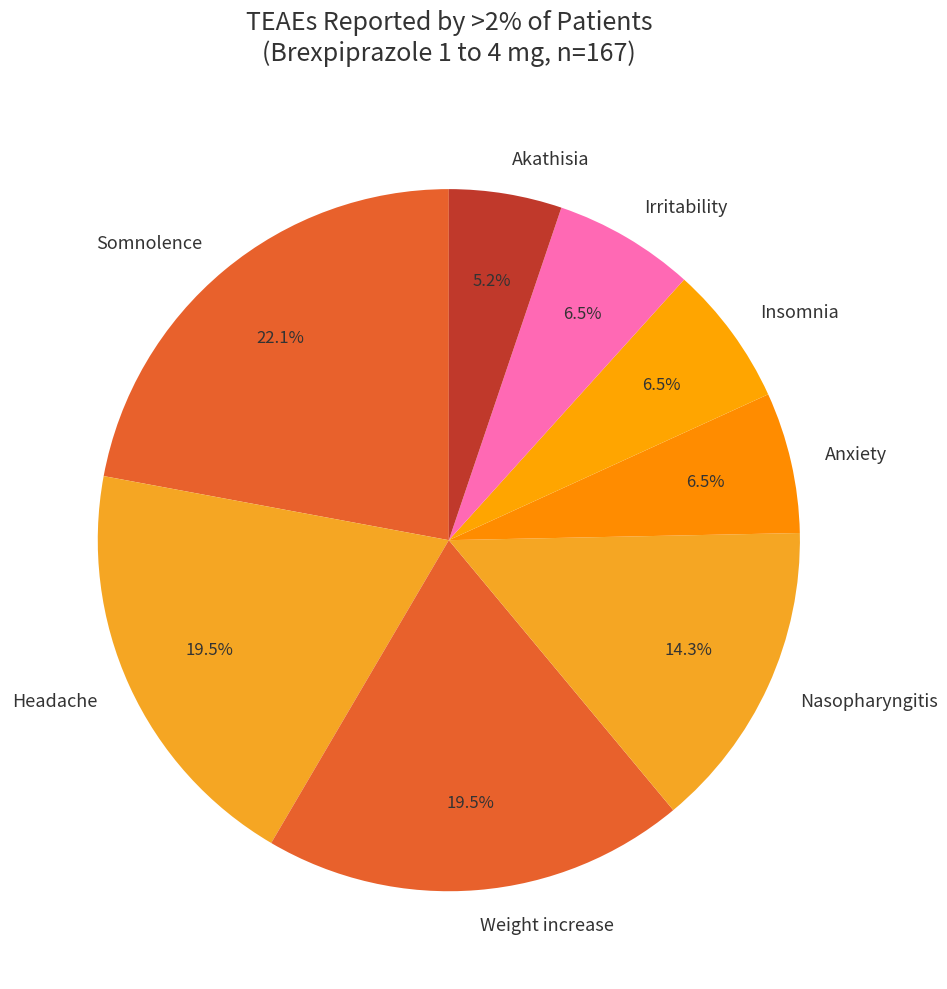

What portion of the pie excludes Insomnia?

93.5%